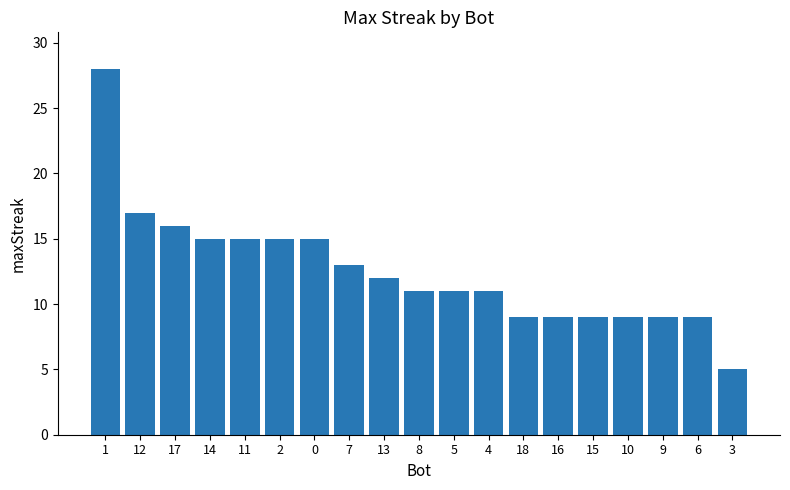

True or false: the data shows 7 at 7.

False